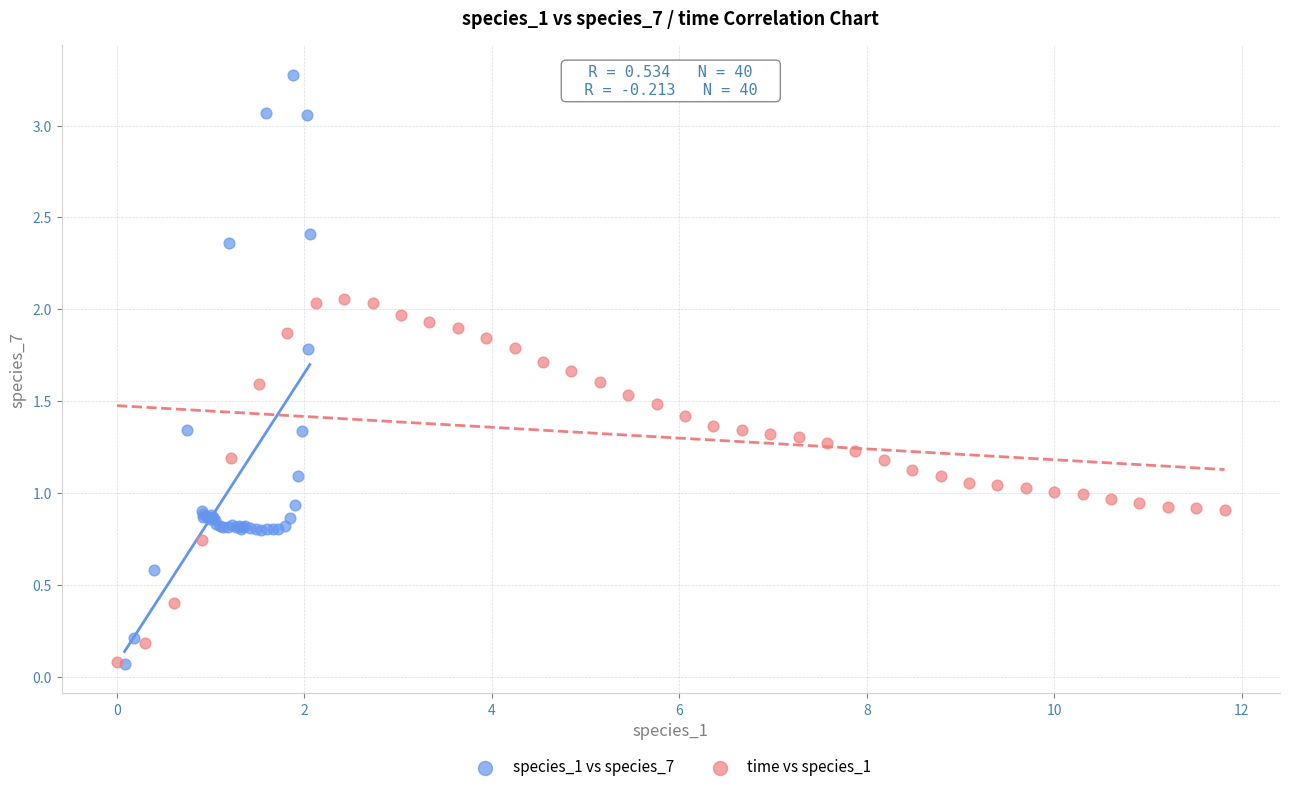

Which series reaches the maximum Y coordinate?

species_1 vs species_7